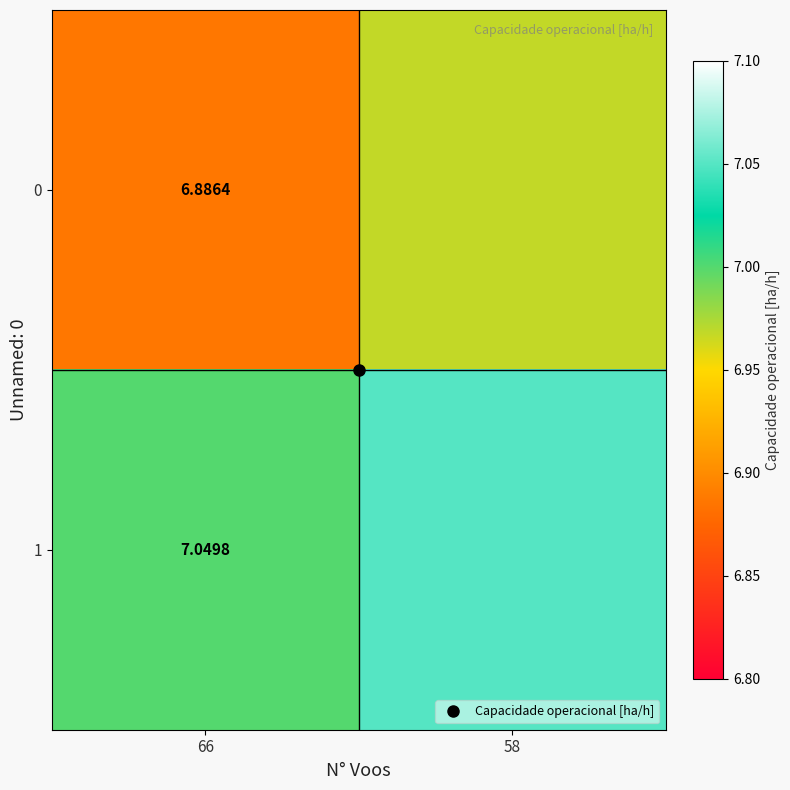

What is the greatest value displayed?

7.0